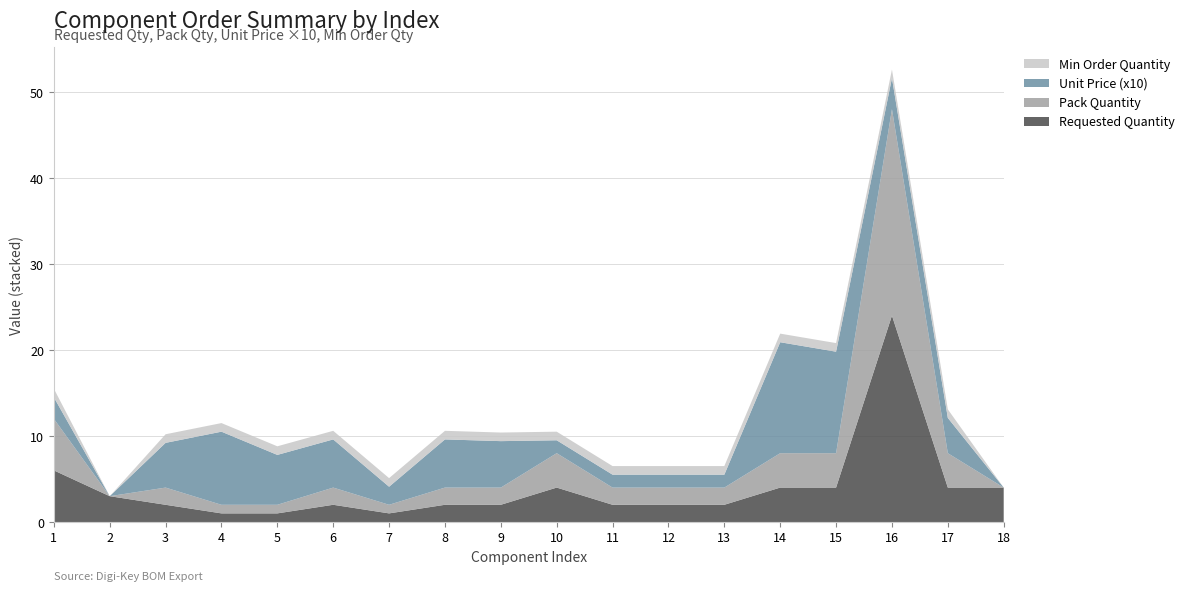

Reading left to right, extract all data points from this chart.

Requested Quantity: 1=6.0	2=3.0	3=2.0	4=1.0	5=1.0	6=2.0	7=1.0	8=2.0	9=2.0	10=4.0	11=2.0	12=2.0	13=2.0	14=4.0	15=4.0	16=24.0	17=4.0	18=4.0
Pack Quantity: 1=6.0	2=0.0	3=2.0	4=1.0	5=1.0	6=2.0	7=1.0	8=2.0	9=2.0	10=4.0	11=2.0	12=2.0	13=2.0	14=4.0	15=4.0	16=24.0	17=4.0	18=0.0
Unit Price (x10): 1=2.5	2=0.0	3=5.2	4=8.5	5=5.8	6=5.6	7=2.1	8=5.6	9=5.4	10=1.5	11=1.5	12=1.5	13=1.5	14=12.9	15=11.8	16=3.6	17=4.1	18=0.0
Min Order Quantity: 1=1.0	2=0.0	3=1.0	4=1.0	5=1.0	6=1.0	7=1.0	8=1.0	9=1.0	10=1.0	11=1.0	12=1.0	13=1.0	14=1.0	15=1.0	16=1.0	17=1.0	18=0.0